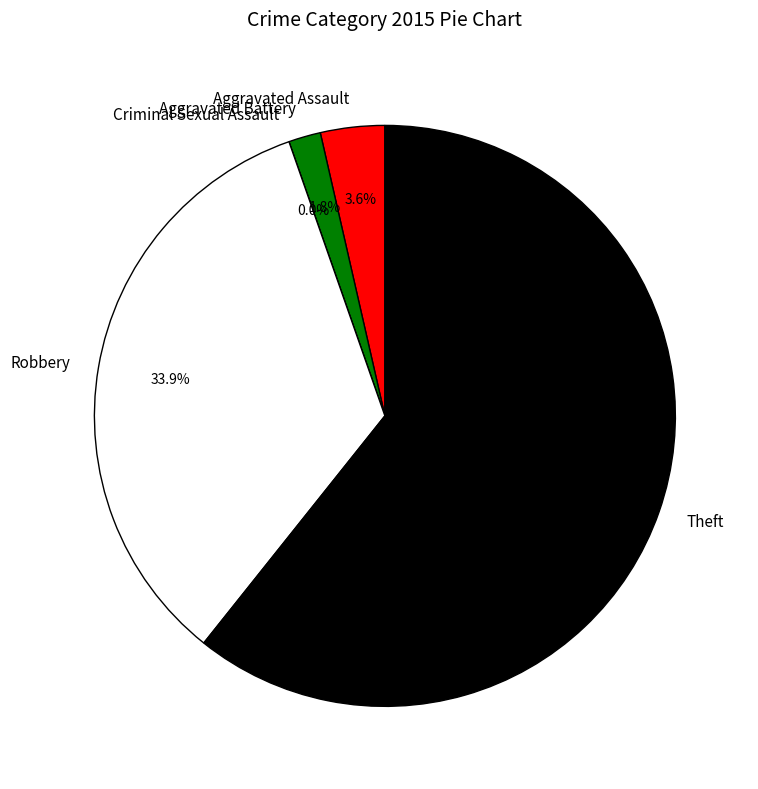

Which category has the smallest portion of the pie?

Criminal Sexual Assault